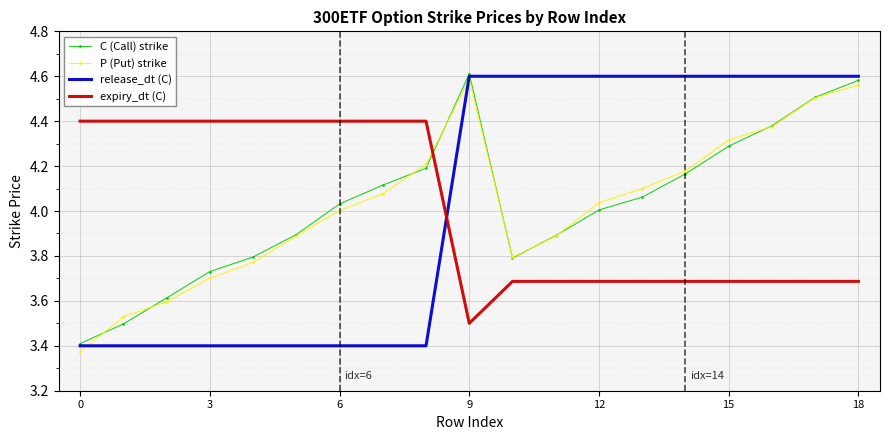

How many intersections are there between expiry_dt (C) and C (Call) strike?

1